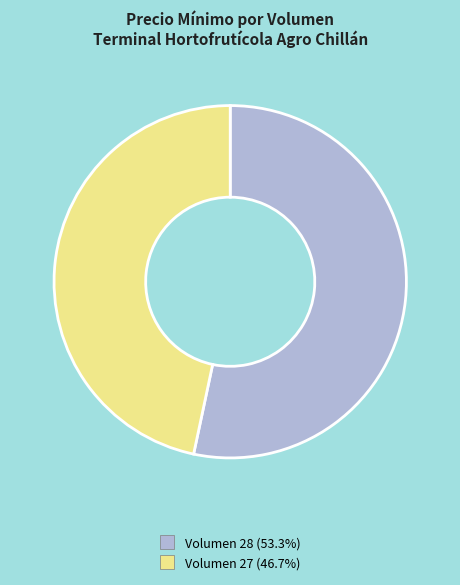

Is there any slice that represents more than half of the pie?

Yes